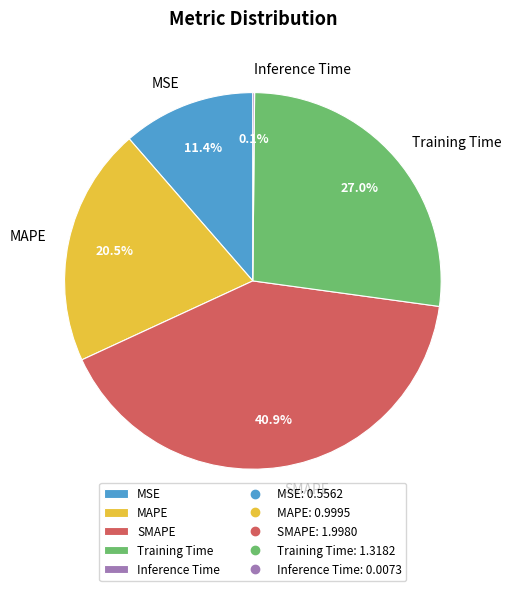

How much of the chart is everything except MAPE?

79.5%